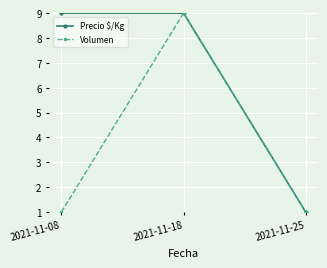

The value of Precio $/Kg at 2021-11-25 is 1. True or false?

True